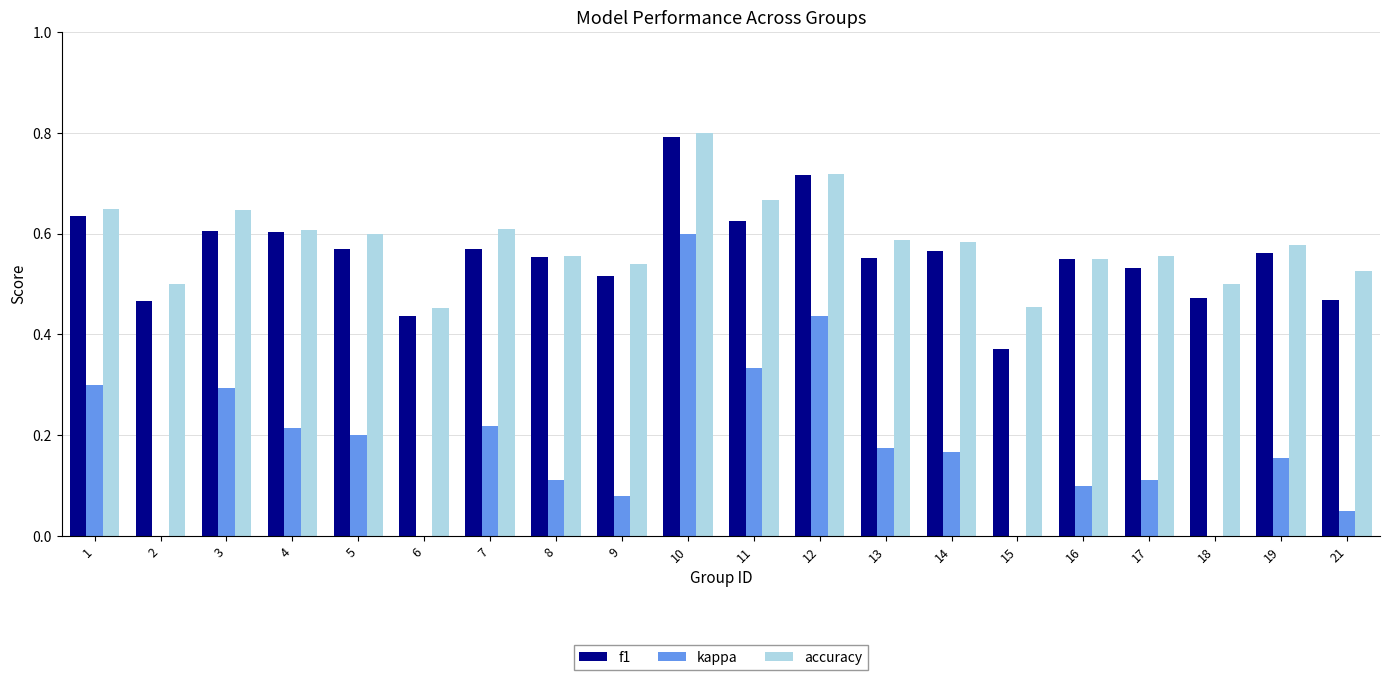

At how many categories does at least one series exceed 0?

20